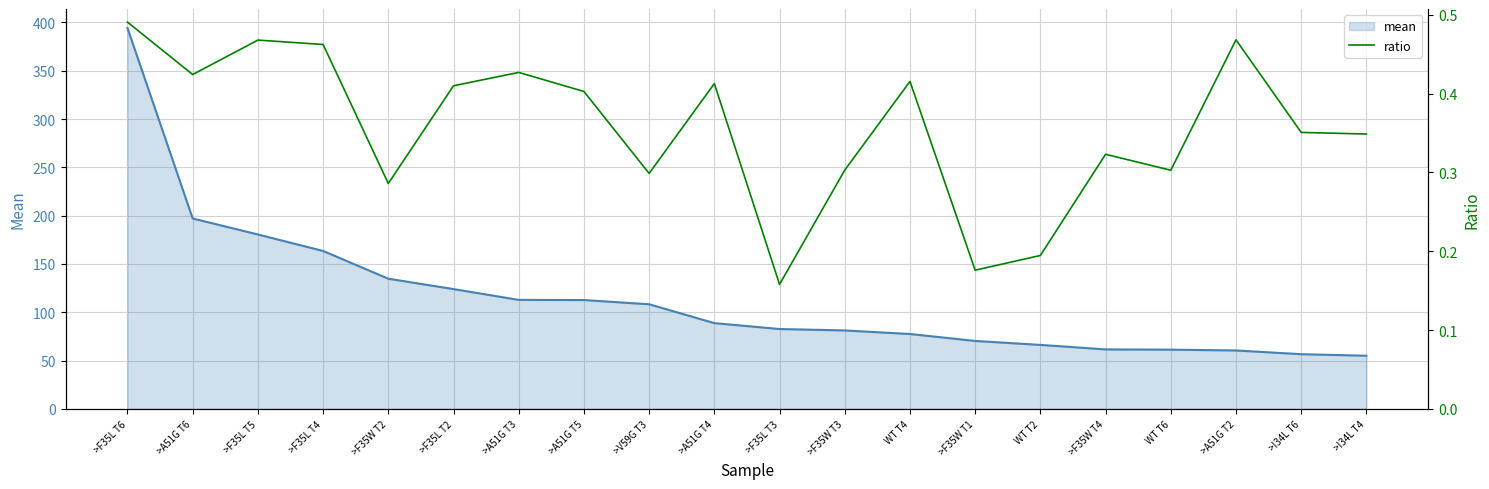

What are all the series names shown in the legend?

mean, ratio